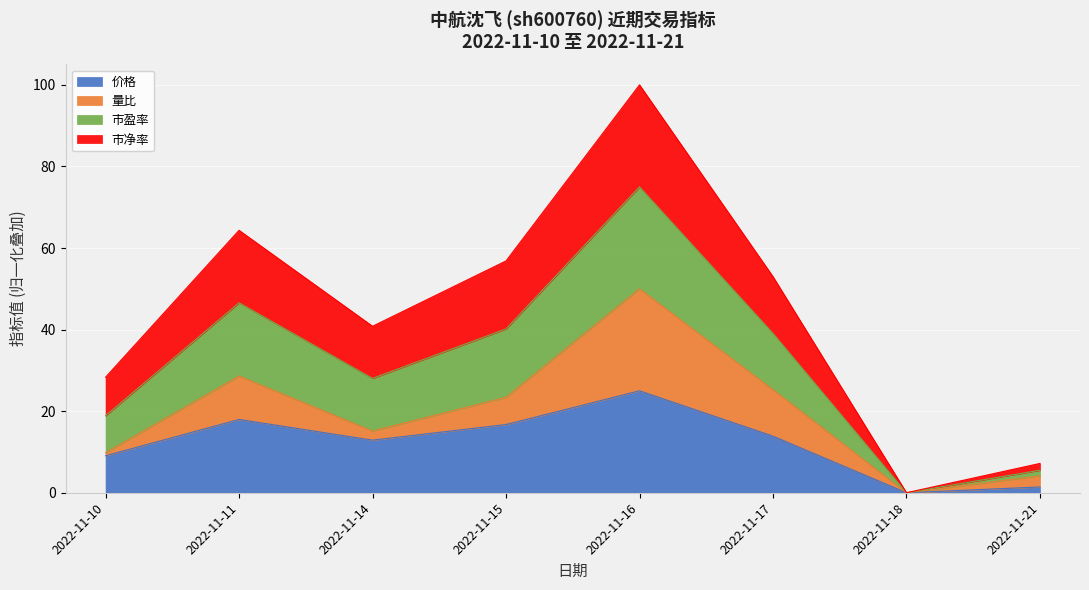

True or false: 价格 and 市净率 cross at least once.

False